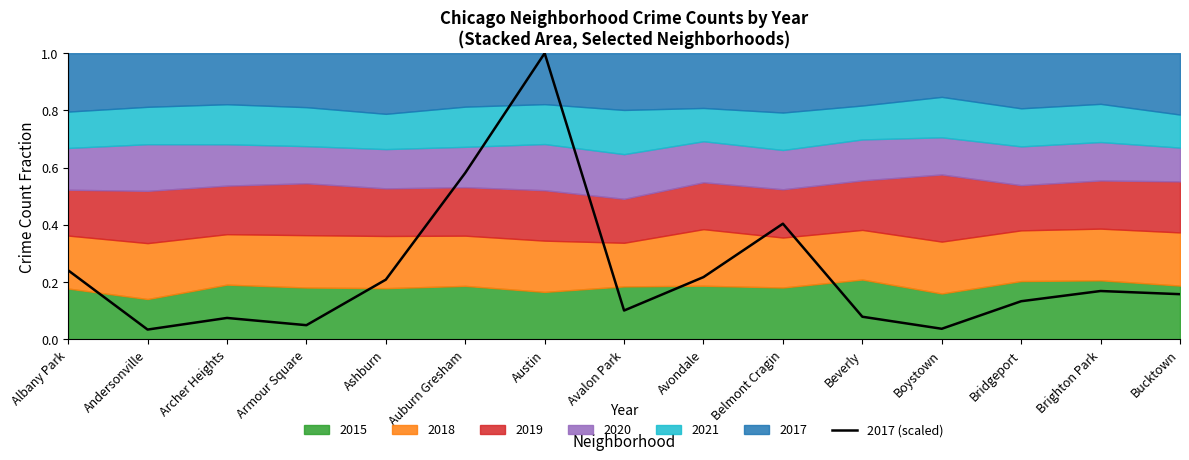

What is the sum of the values at Boystown and Avalon Park?

0.1